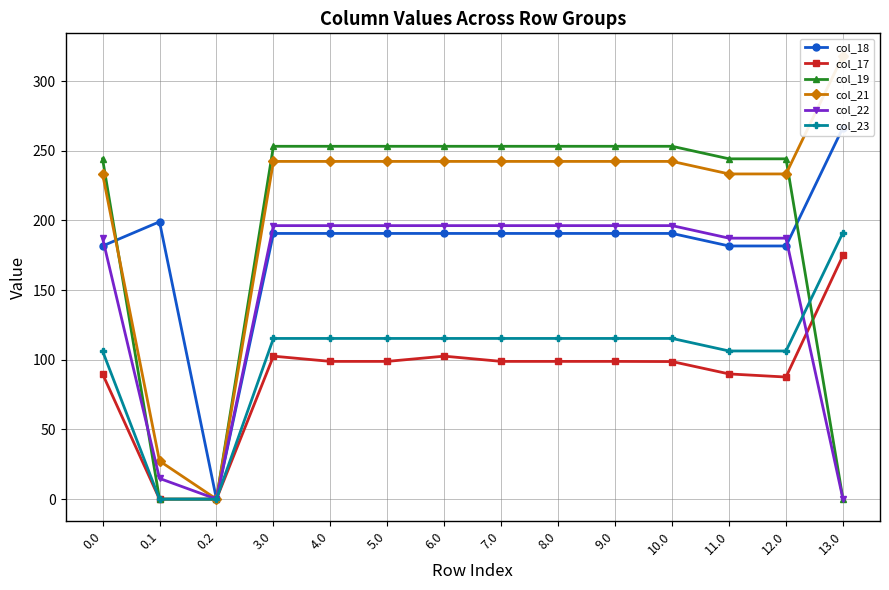

What is the label of the 1st point from the right?

13.0